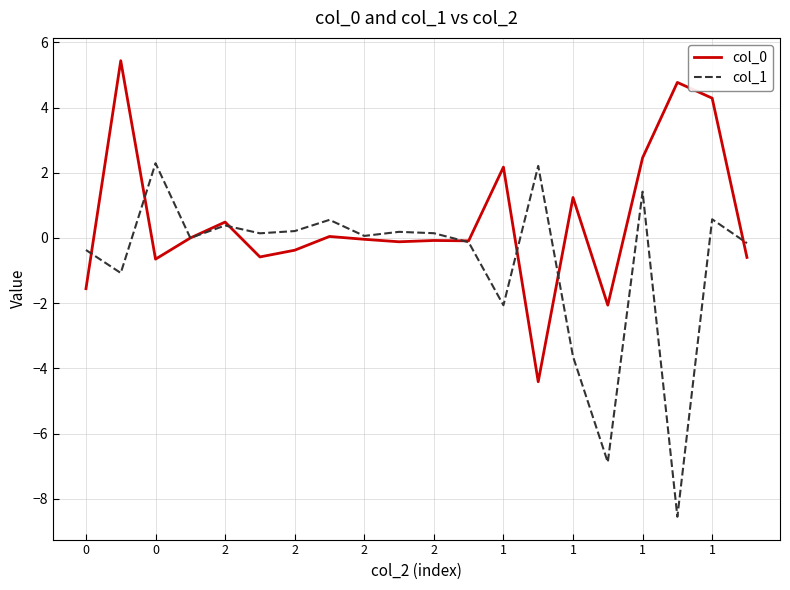

What is the minimum value for col_0?

-4.4